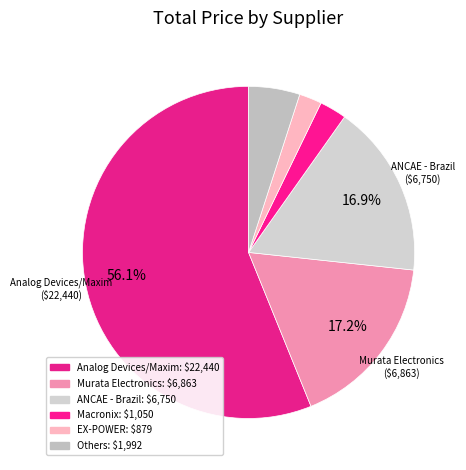

Which slice is the largest?

Analog Devices Inc./Maxim Integrated